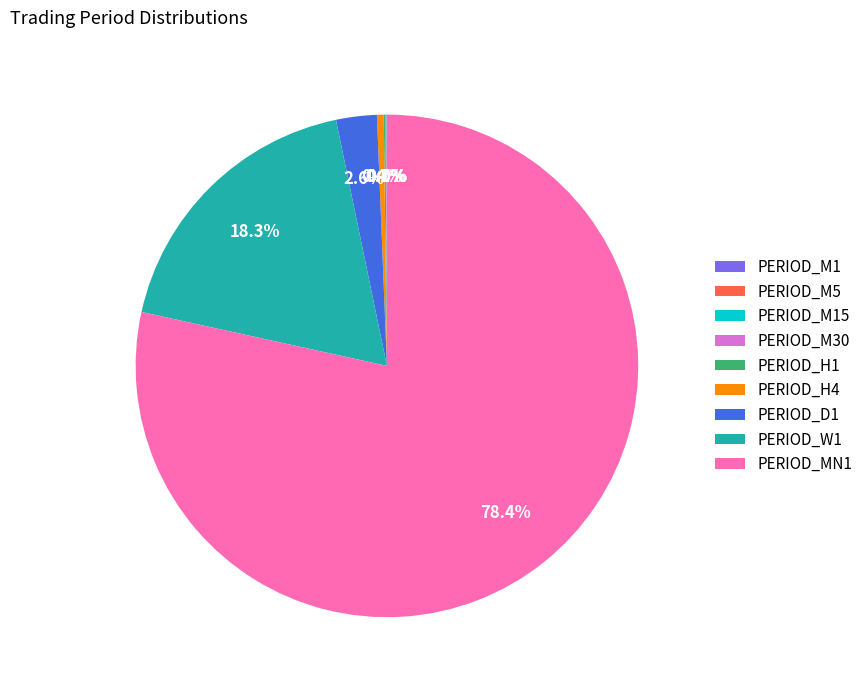

Does PERIOD_MN1 account for over 50% of the chart?

Yes